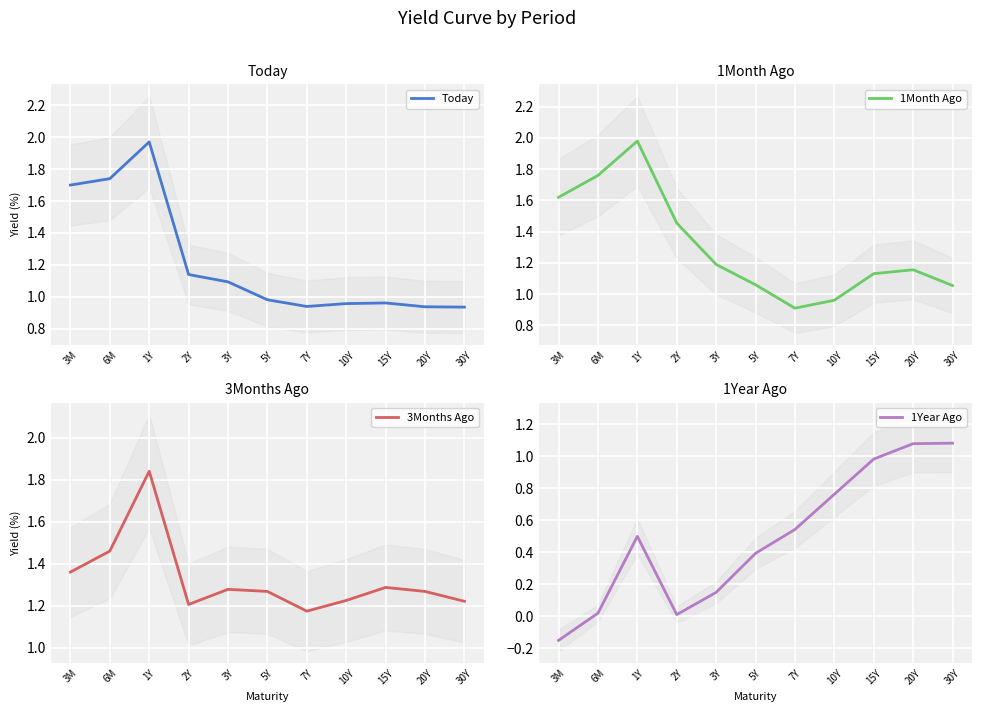

What is the average value of the 3Months Ago series?

1.3